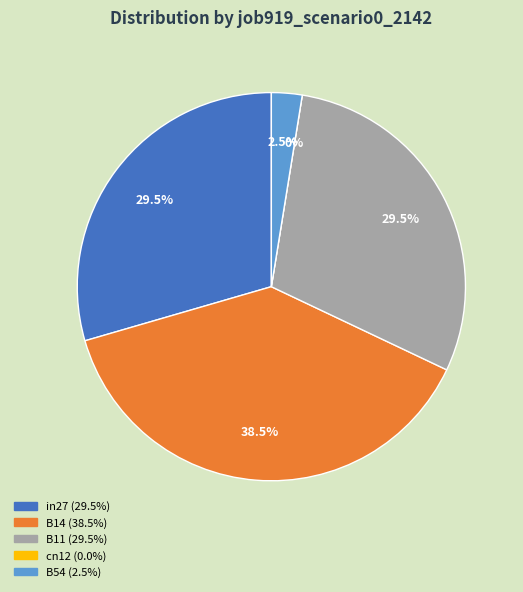

Which slice is the smallest?

cn12